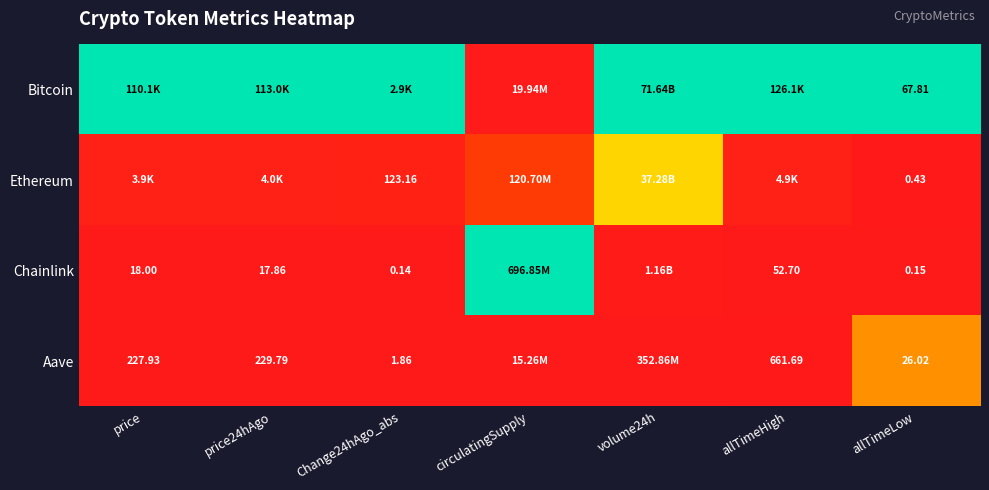

At how many categories does at least one series exceed 0?

7